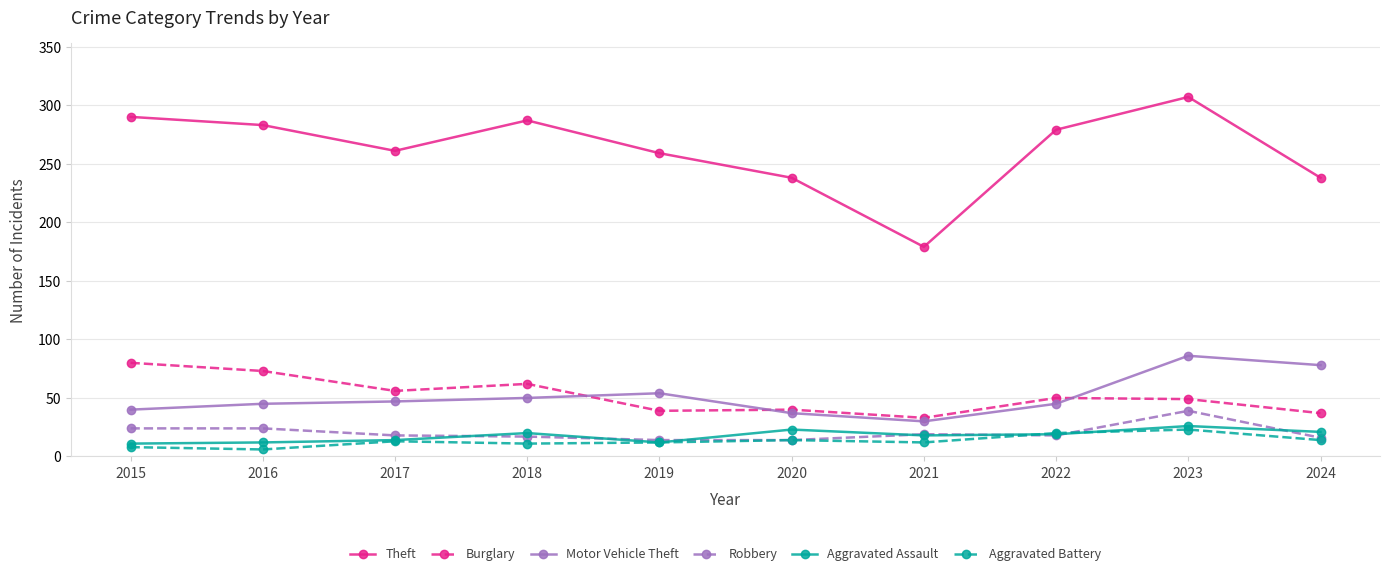

Read the Robbery value at 2018.

17